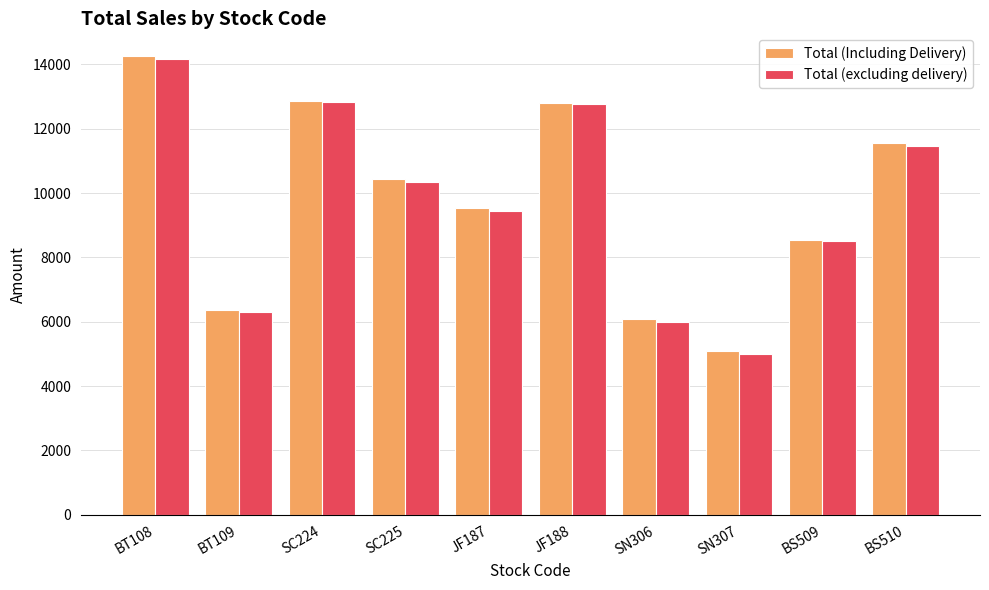

At which category is the sum across all series the highest?

BT108